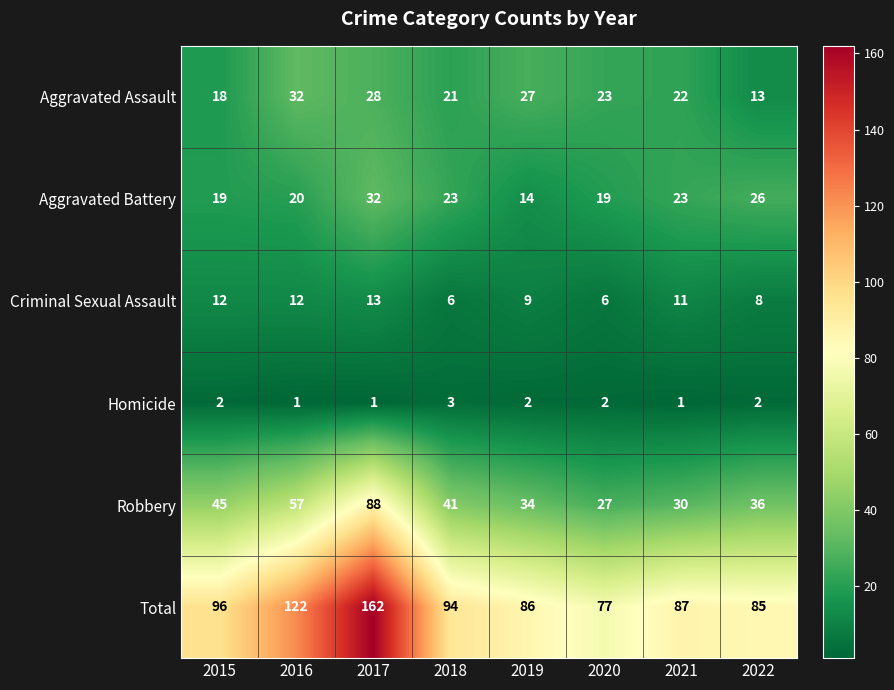

Which series has the largest total across all categories?

Total